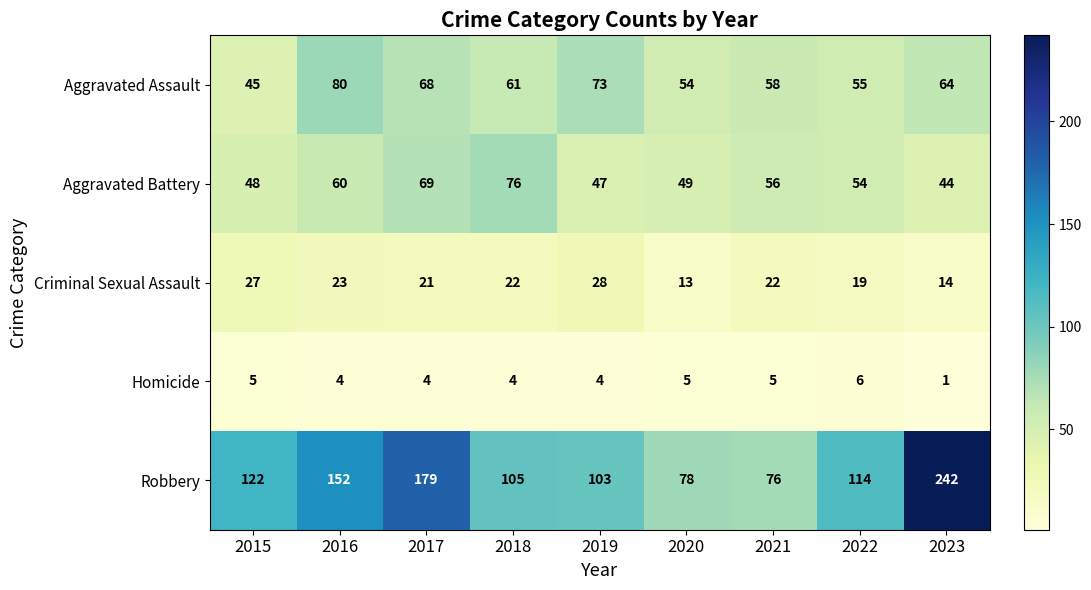

Which series has the largest total across all categories?

Robbery